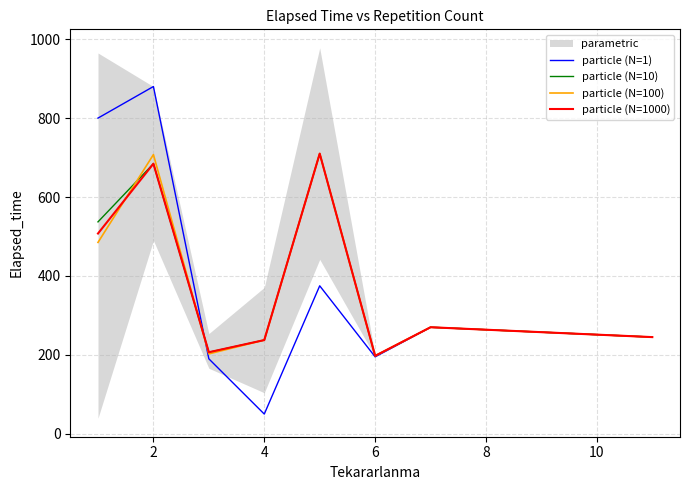

What value does the particle (N=100) series have at 2?

707.5